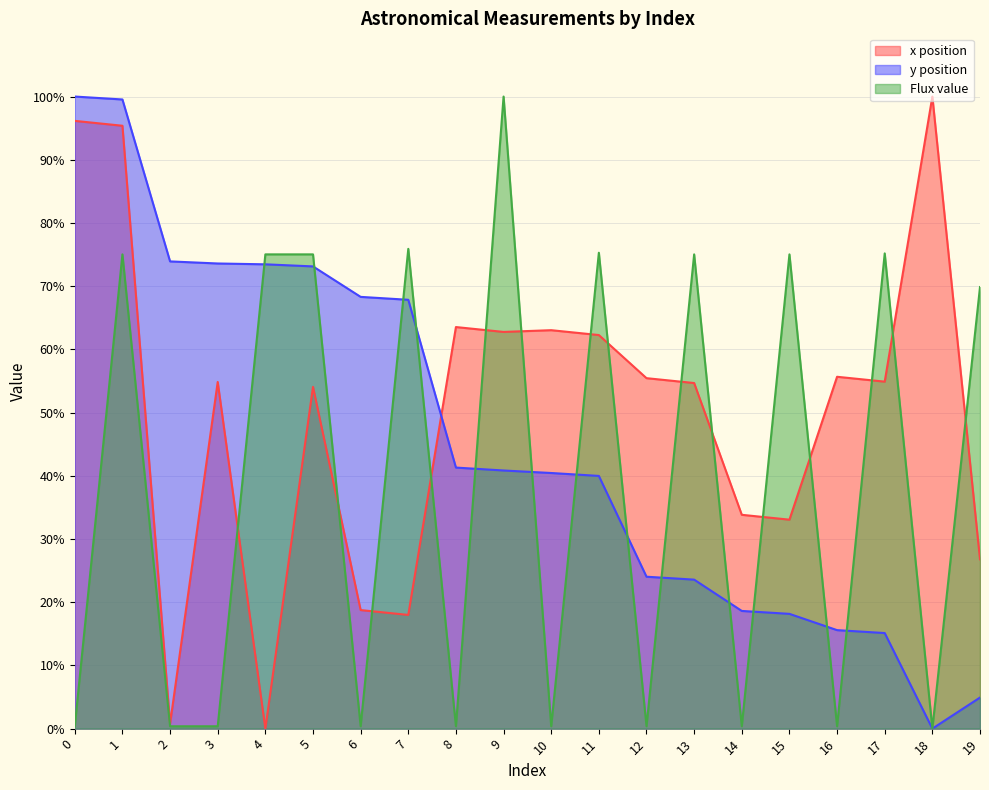

True or false: x position and y position intersect in this chart.

True